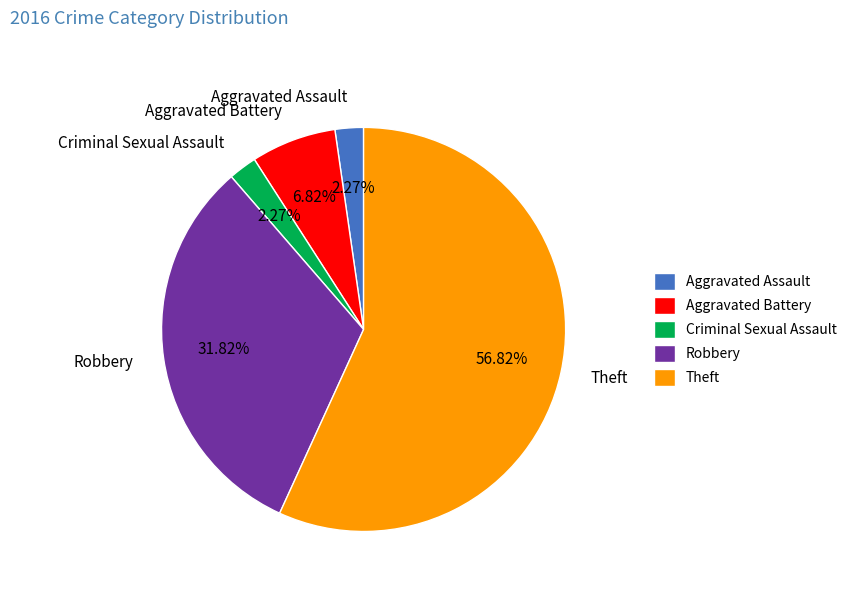

Is the sum of Aggravated Assault and Criminal Sexual Assault greater than half?

No